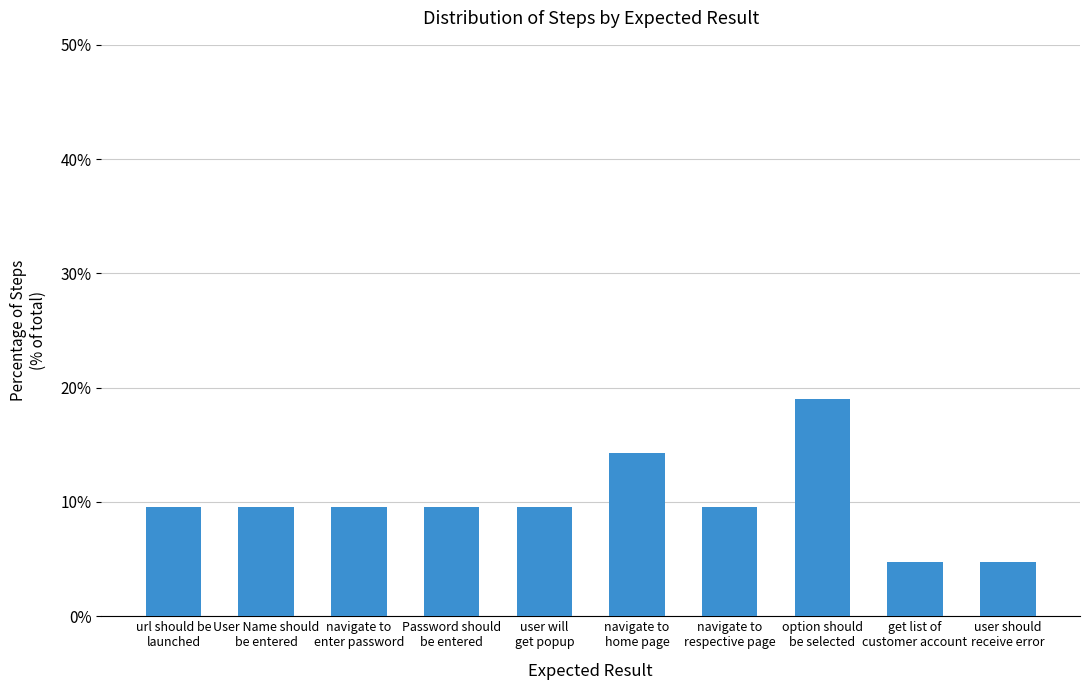

Does the chart contain stacked bars?

No